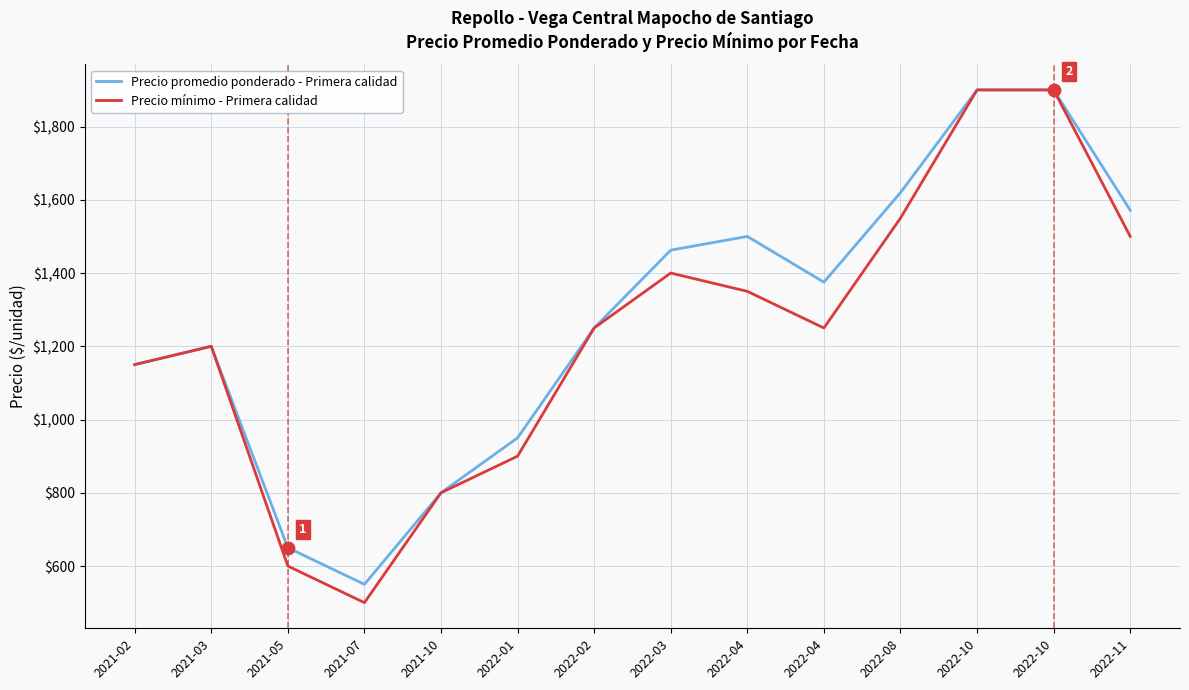

What is the total value across all series at 2022-08?

3169.5